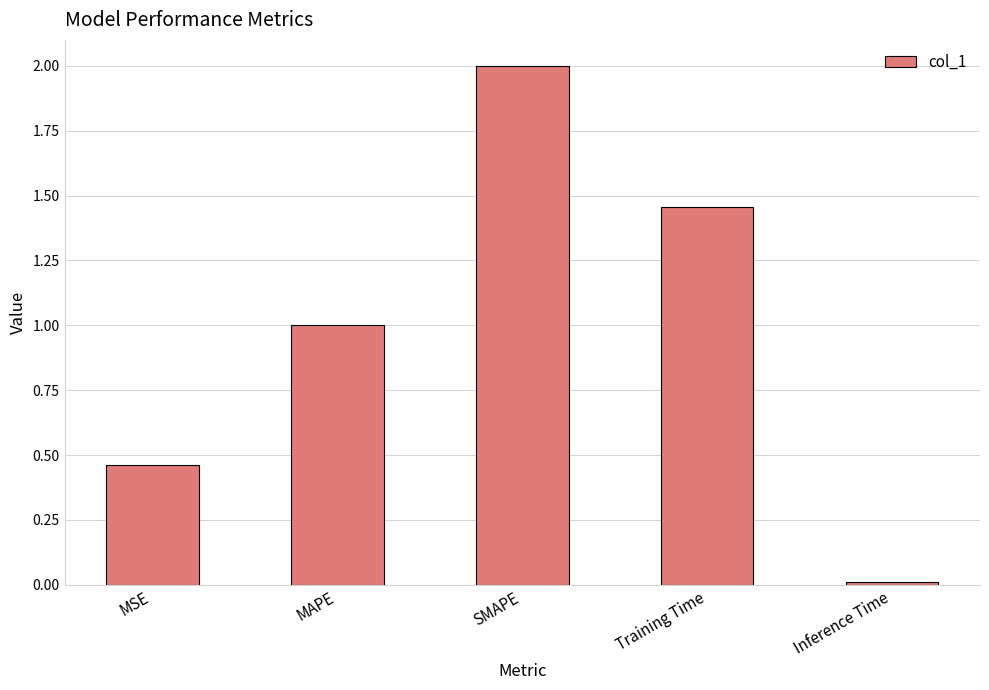

Between MAPE and Training Time, which is larger?

Training Time